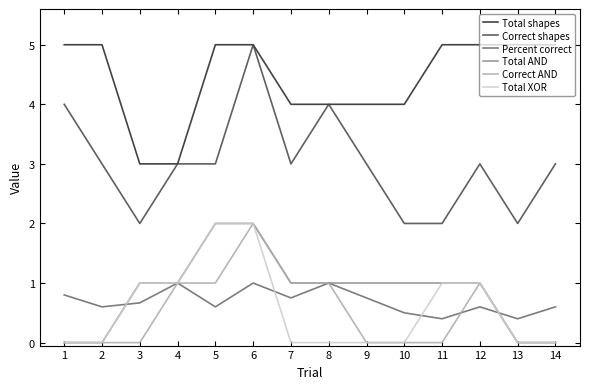

What is the sum of all Correct AND values?

7.0